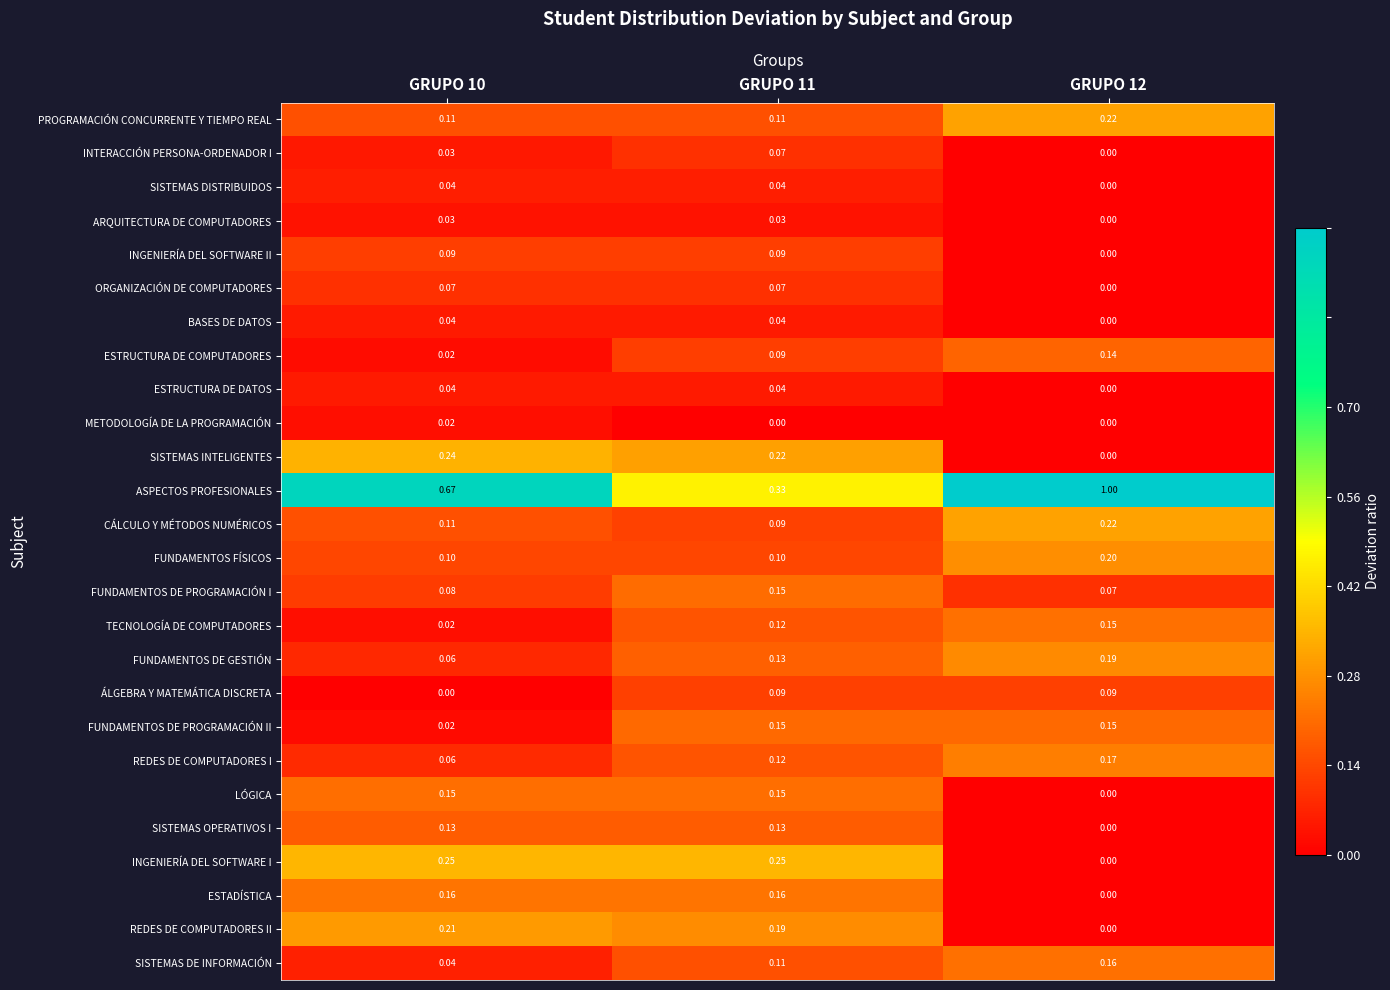

Between GRUPO 11 and GRUPO 12, which series saw the biggest shift?

ASPECTOS PROFESIONALES